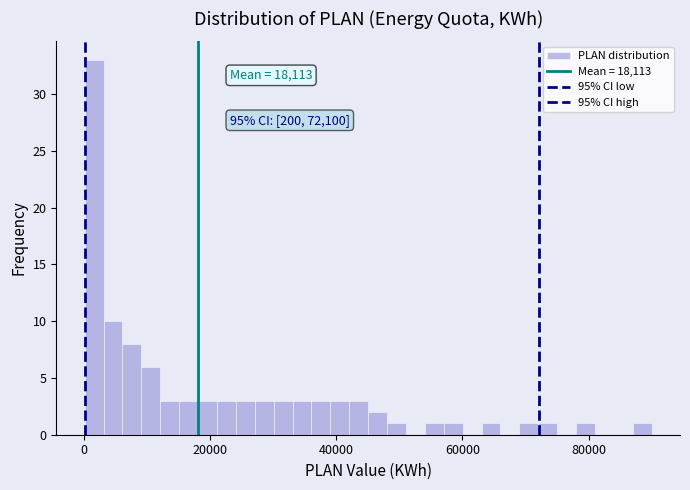

Read against the x-axis, roughly where is the centre of the tallest bar?

2000